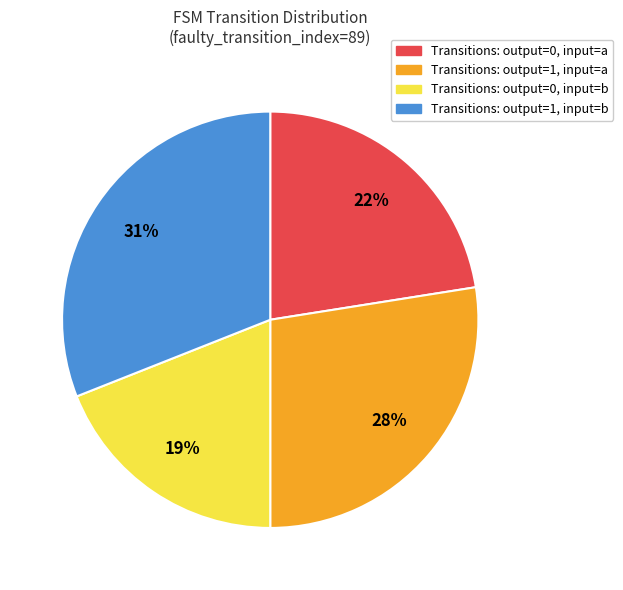

Count the number of slices in the pie.

4